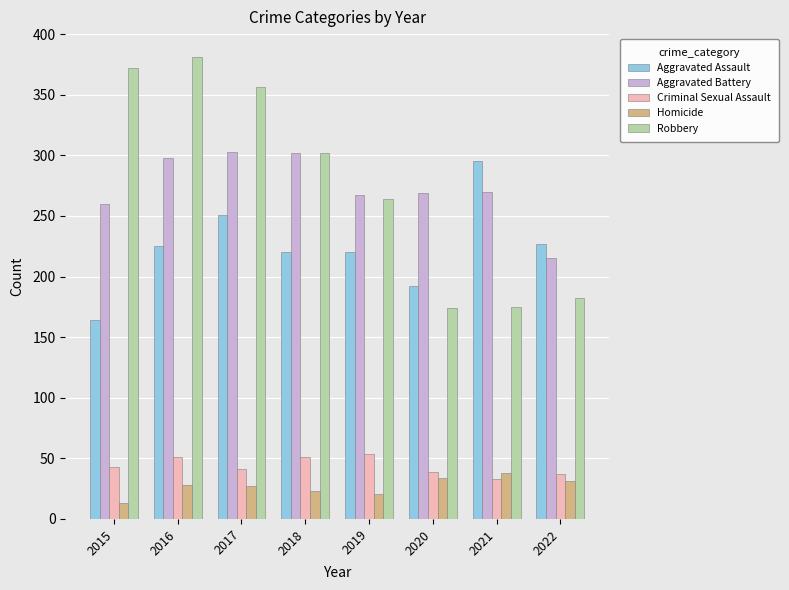

Is it true that Aggravated Assault equals 295 at 2021?

True